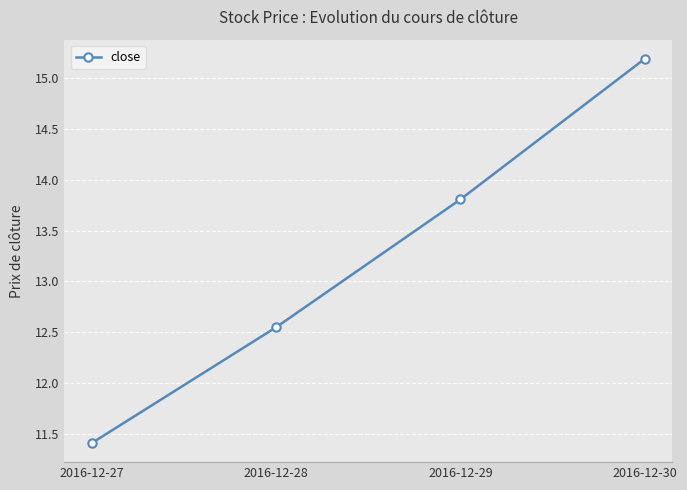

True or false: the data shows 4.7 at 2016-12-28.

False